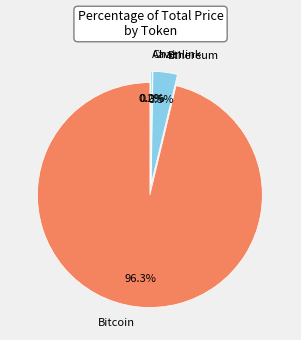

To the nearest percent, what percentage of the pie is Bitcoin?

96%